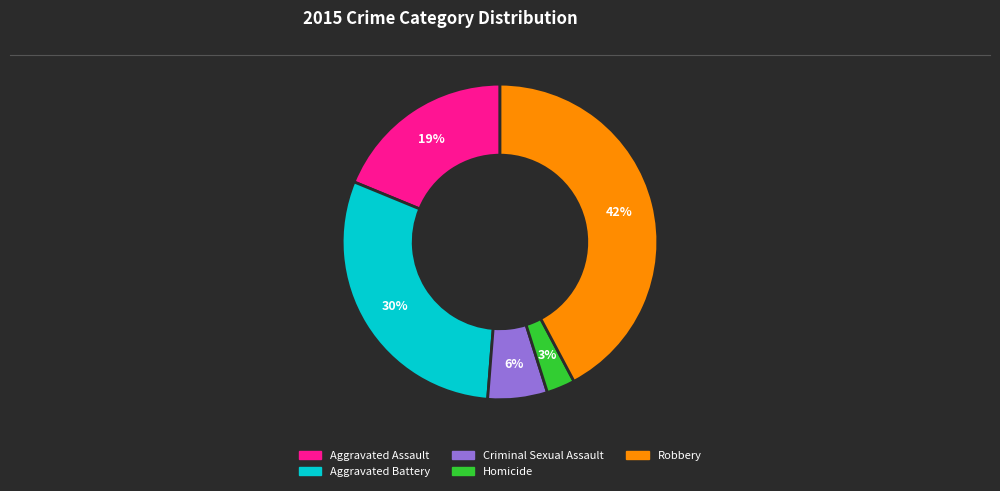

The Aggravated Assault slice represents 25% of the pie. True or false?

False